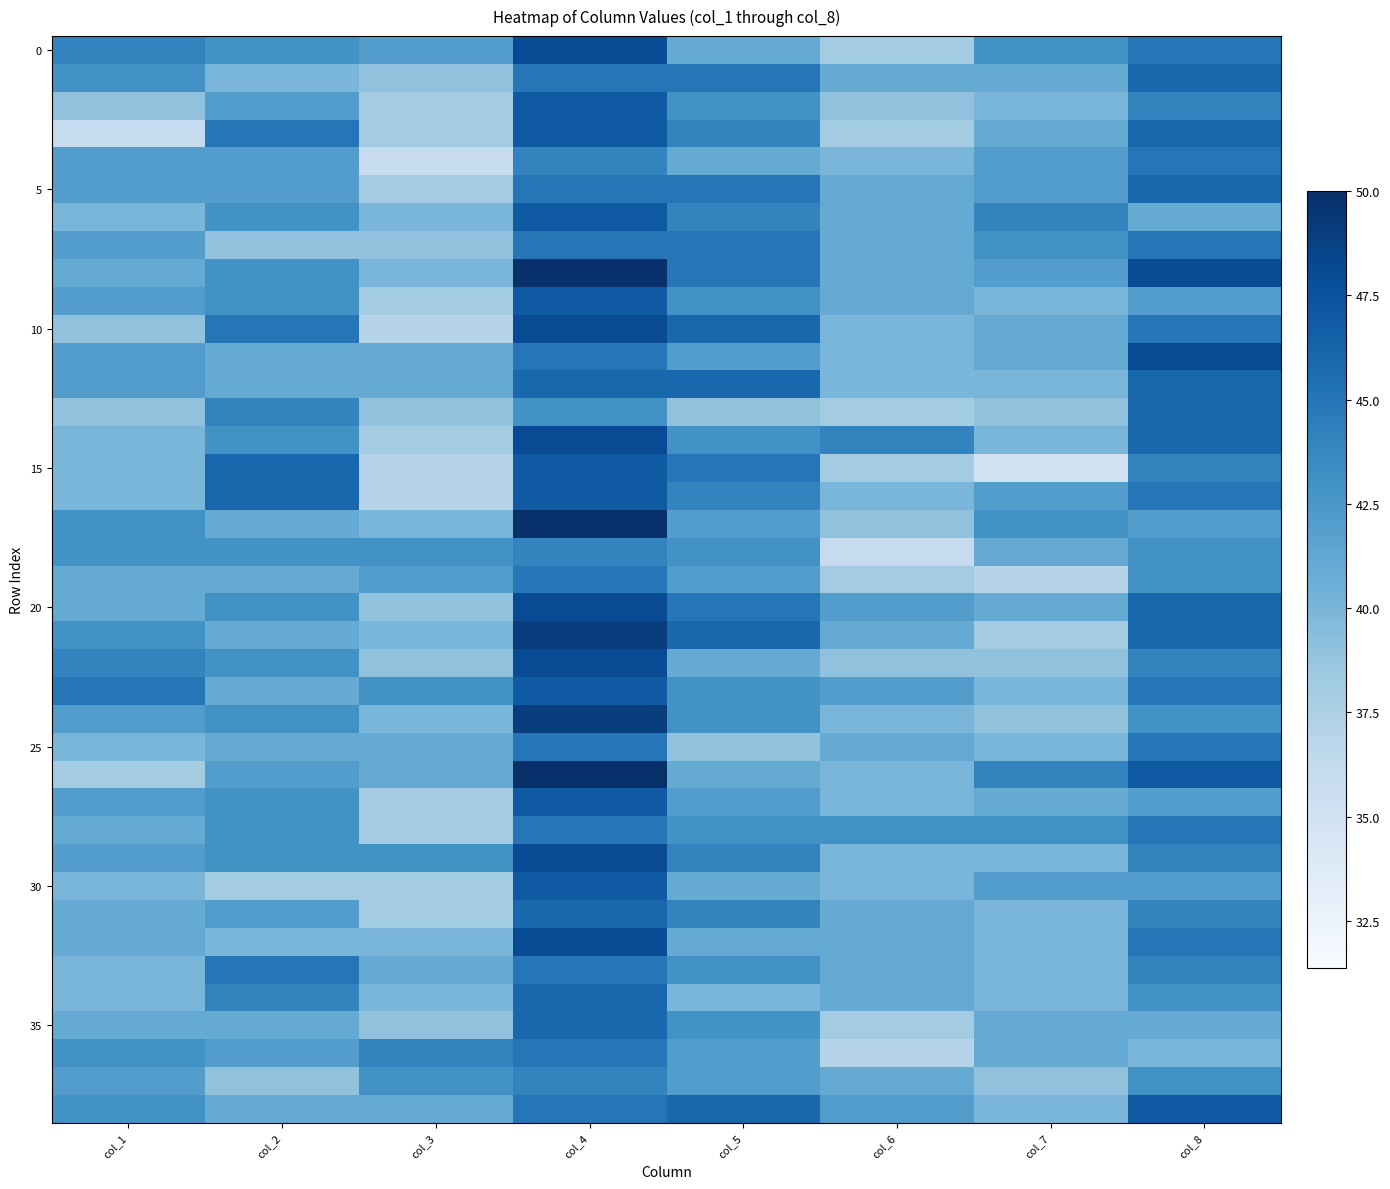

At how many categories does at least one series exceed 36?

8